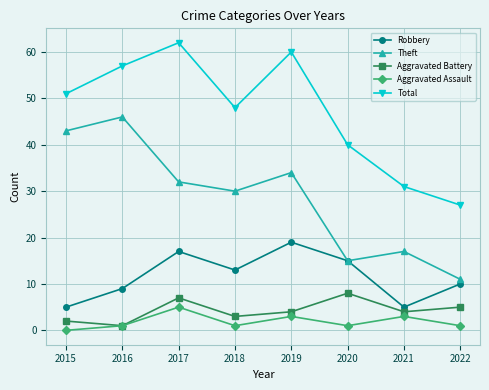

Reading right to left, what are all the values shown in this chart?

Robbery: 2022=10	2021=5	2020=15	2019=19	2018=13	2017=17	2016=9	2015=5
Theft: 2022=11	2021=17	2020=15	2019=34	2018=30	2017=32	2016=46	2015=43
Aggravated Battery: 2022=5	2021=4	2020=8	2019=4	2018=3	2017=7	2016=1	2015=2
Aggravated Assault: 2022=1	2021=3	2020=1	2019=3	2018=1	2017=5	2016=1	2015=0
Total: 2022=27	2021=31	2020=40	2019=60	2018=48	2017=62	2016=57	2015=51